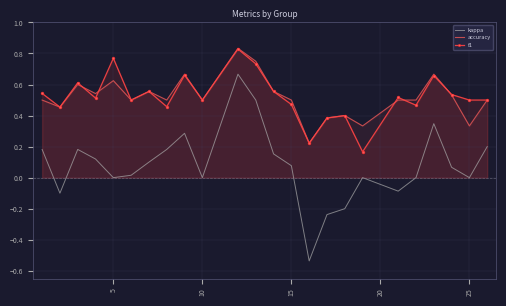

What is the smallest value displayed?

-0.5